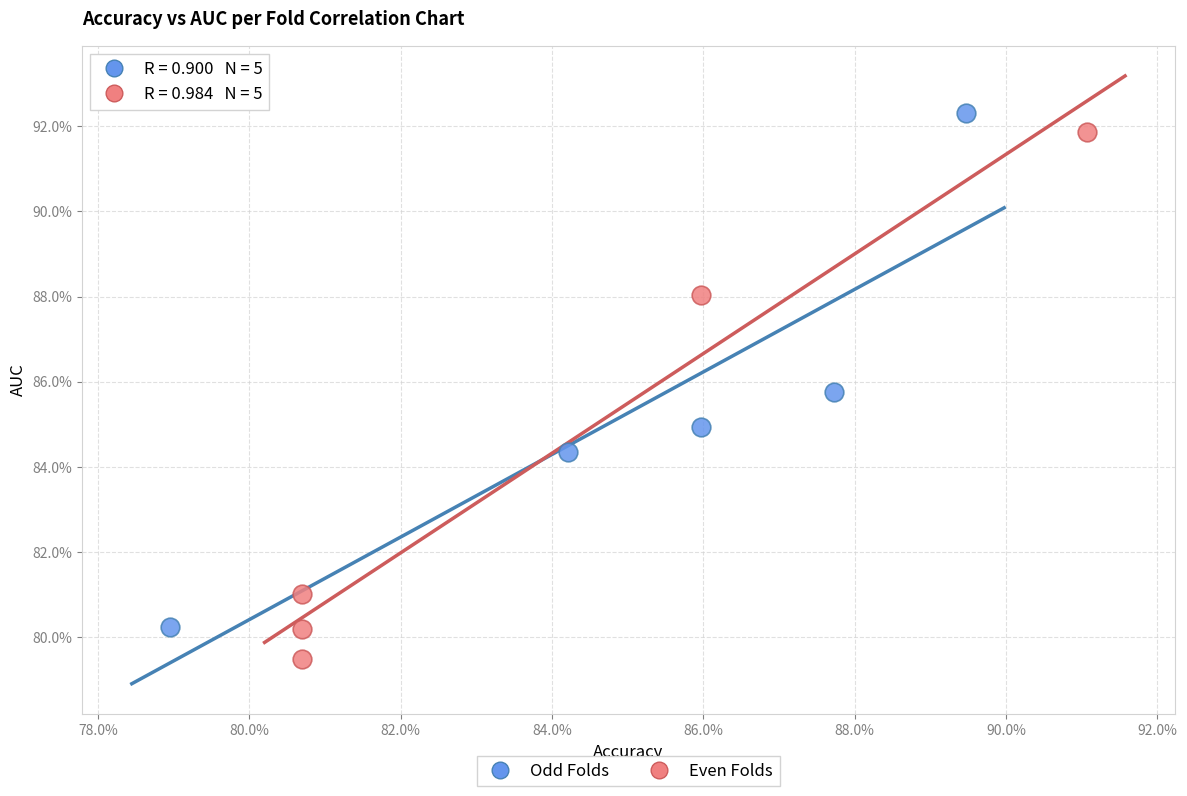

What are all the series names shown in the legend?

Odd Folds, Even Folds